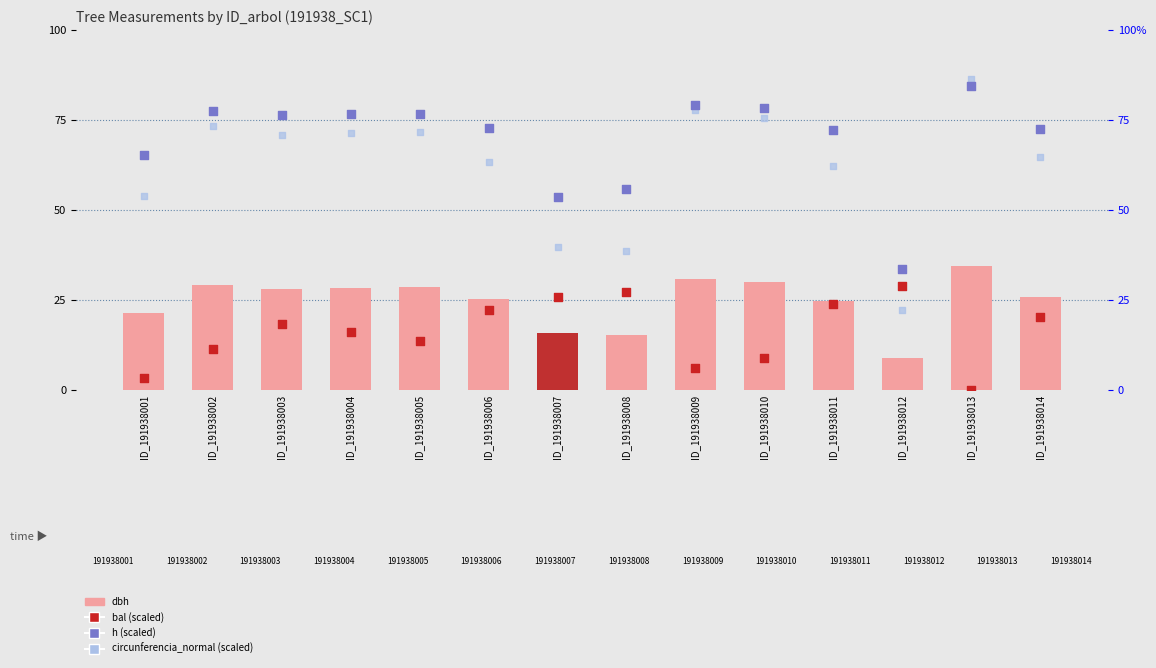

Which series has the largest total across all categories?

h (scaled)